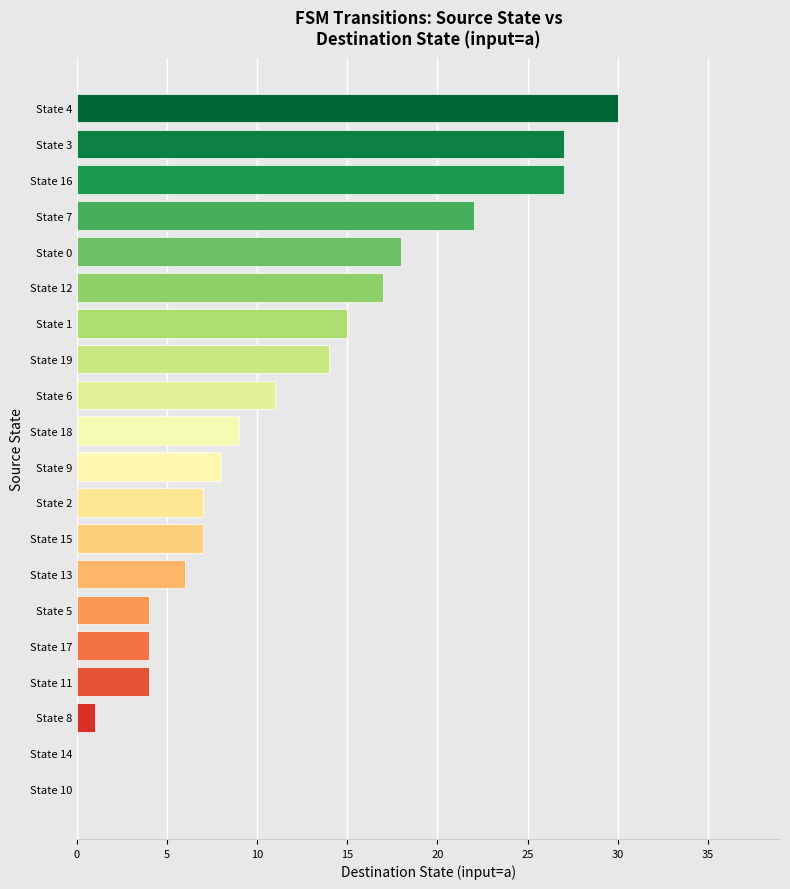

What is the sum of all values?

231